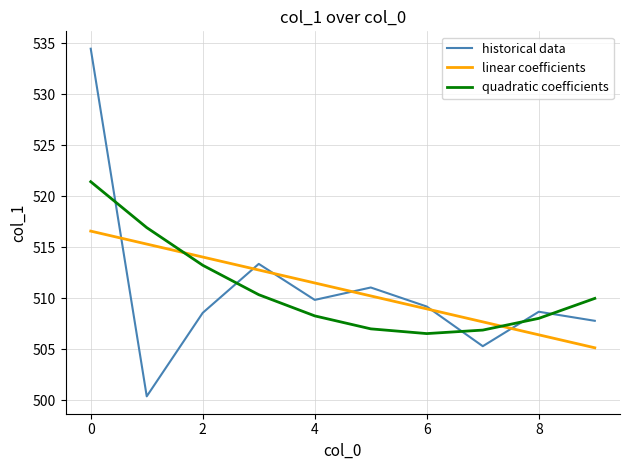

Which series has the widest spread of values?

historical data